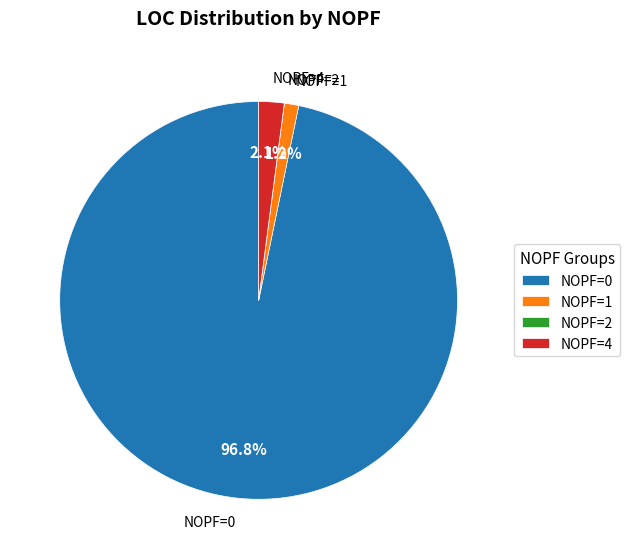

Between NOPF=4 and NOPF=1, which is larger?

NOPF=4